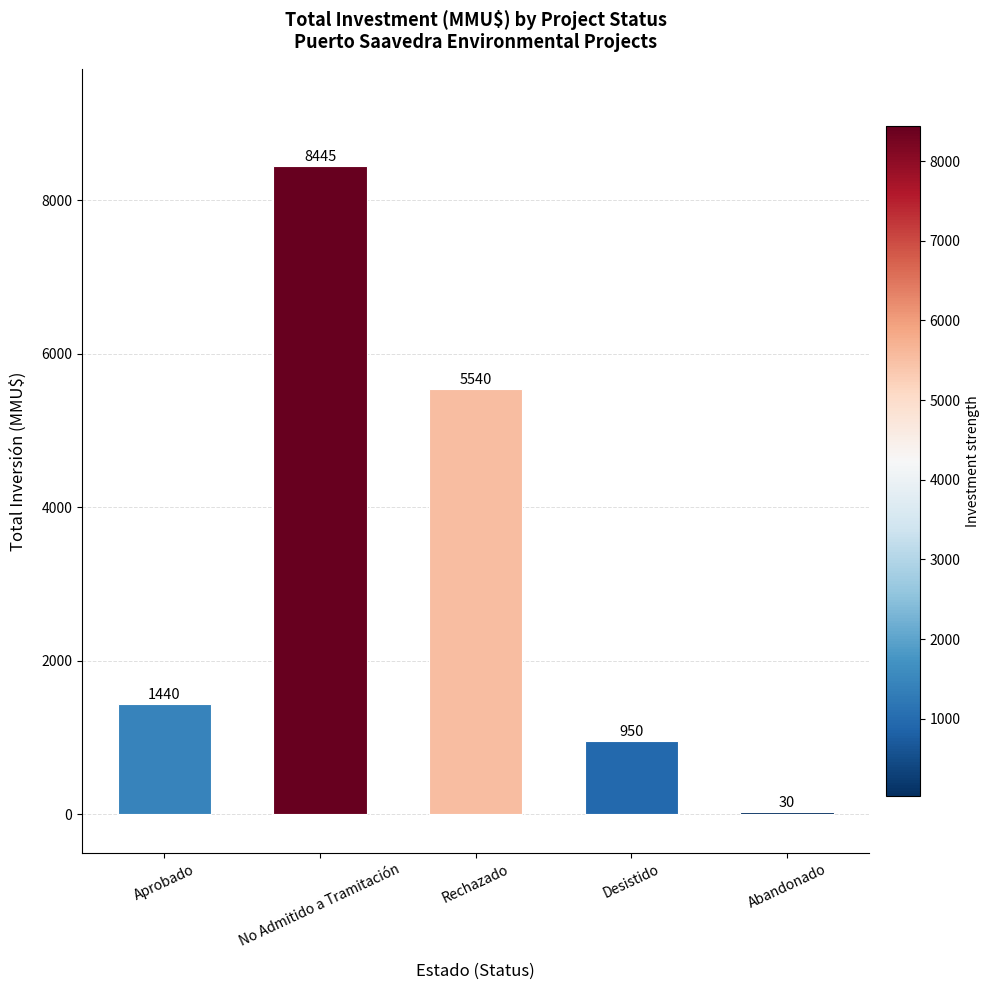

What is the difference between the values at No Admitido a Tramitación and Desistido?

7495